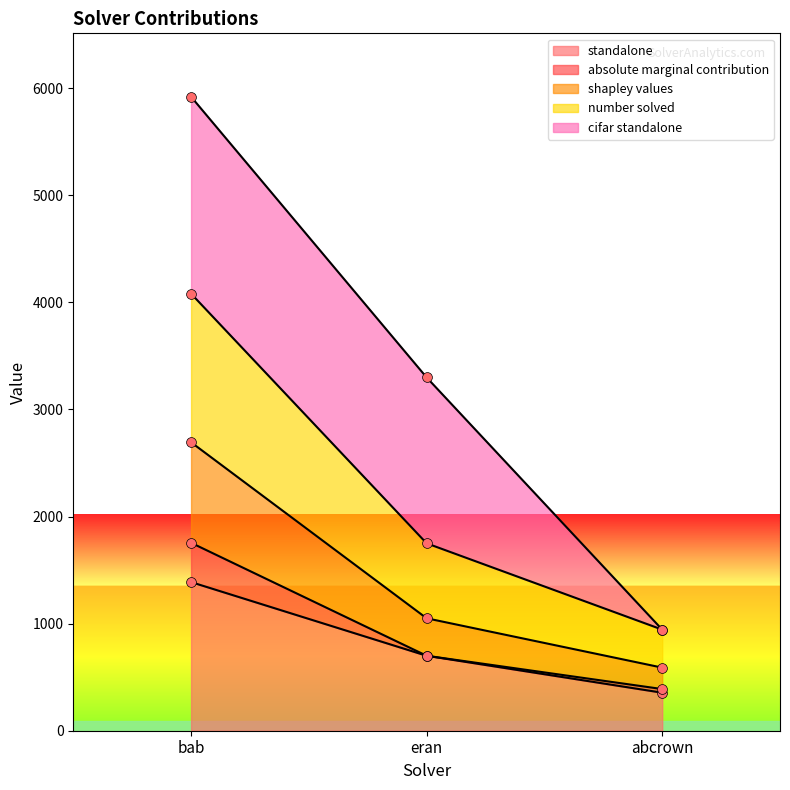

Which series contains the lowest Y value?

standalone